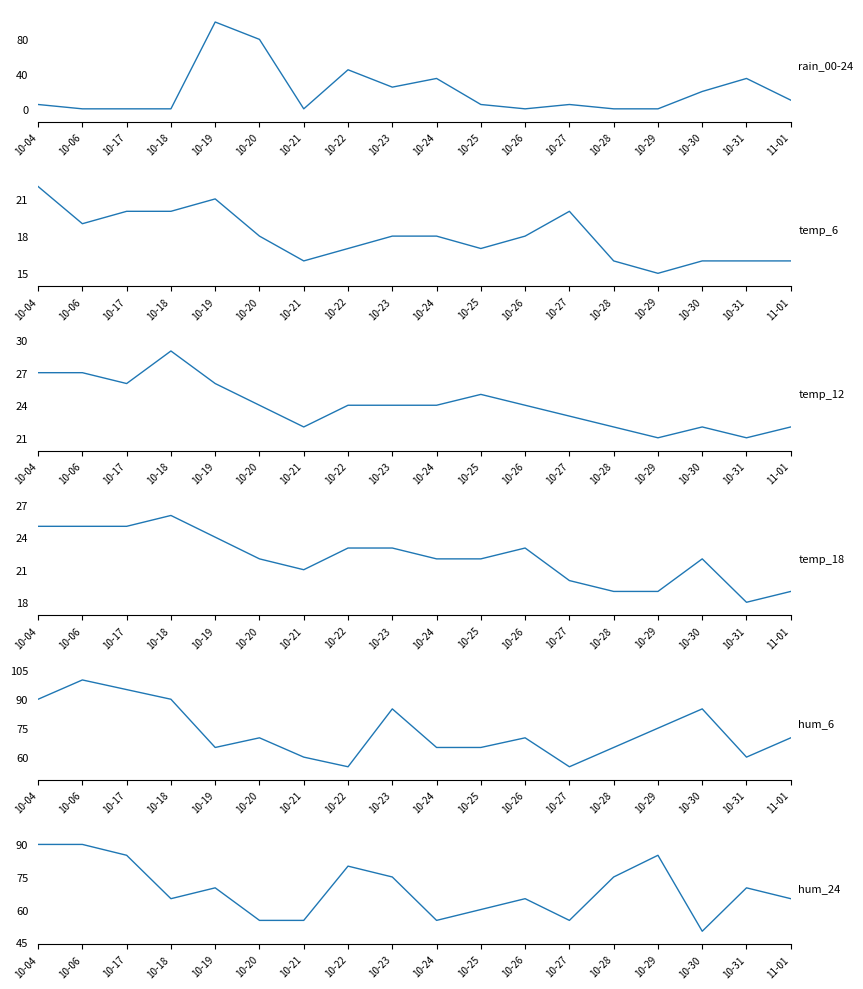

Where does the hum_6 series first go above 70?

10-04